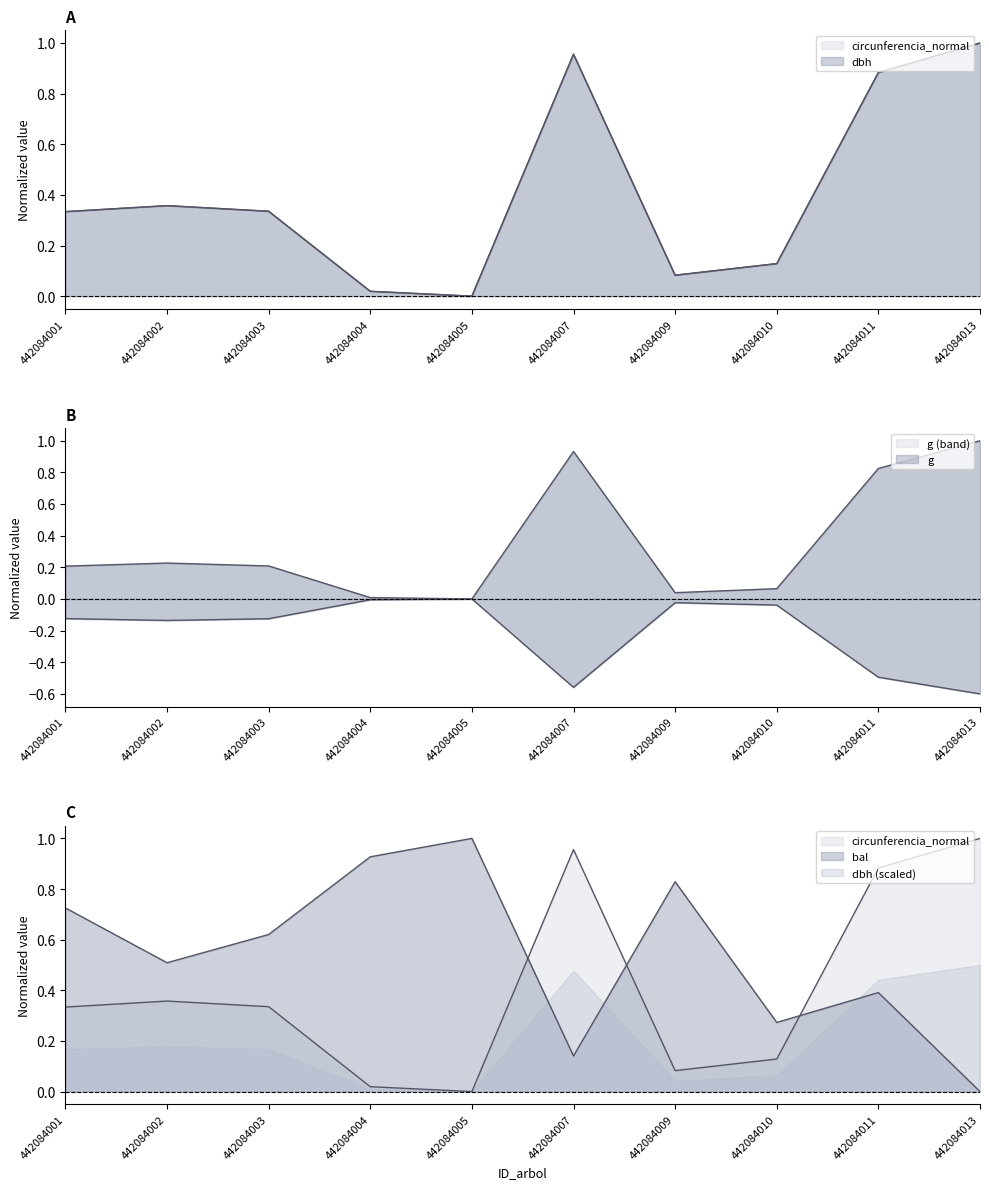

What is the difference between the maximum and minimum values in the g series?

1.0